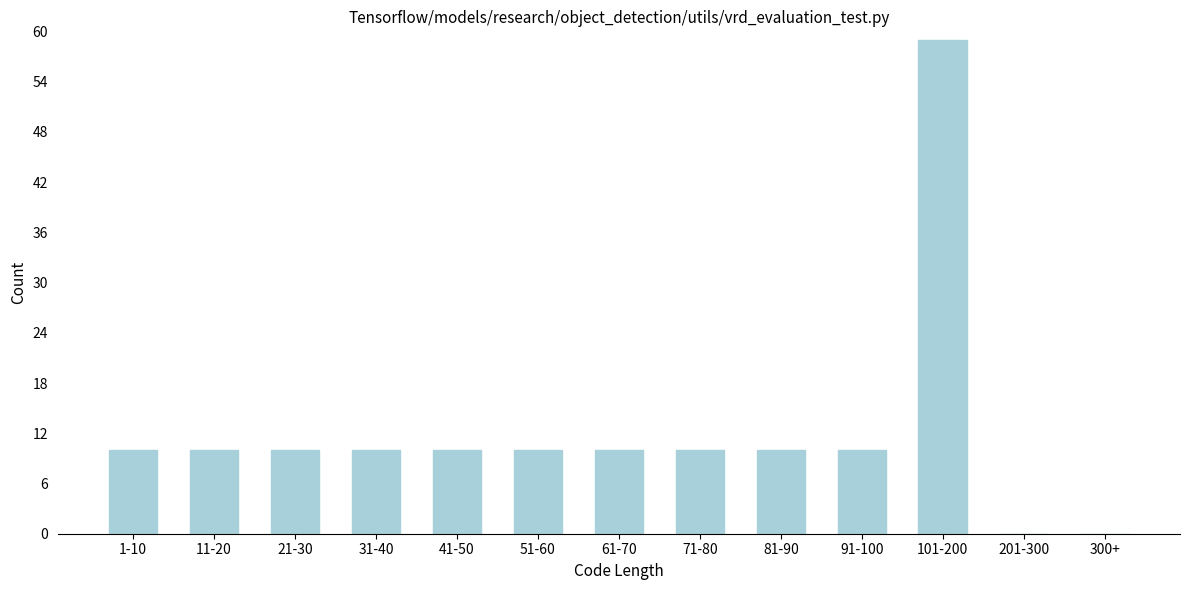

Reading left to right, what are all the values shown in this chart?

1-10=10	11-20=10	21-30=10	31-40=10	41-50=10	51-60=10	61-70=10	71-80=10	81-90=10	91-100=10	101-200=59	201-300=0	300+=0